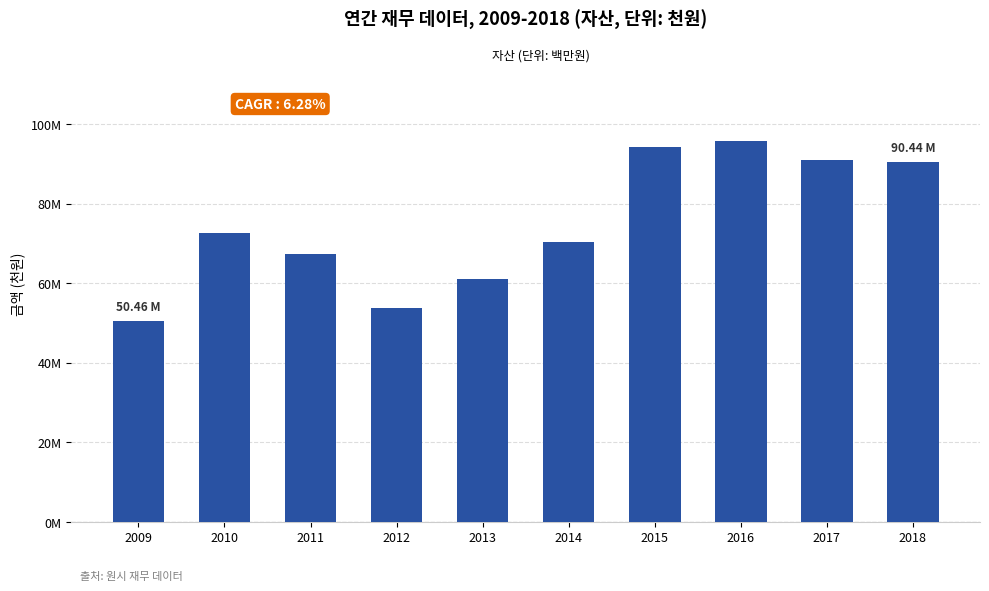

Does the chart contain any negative values?

No